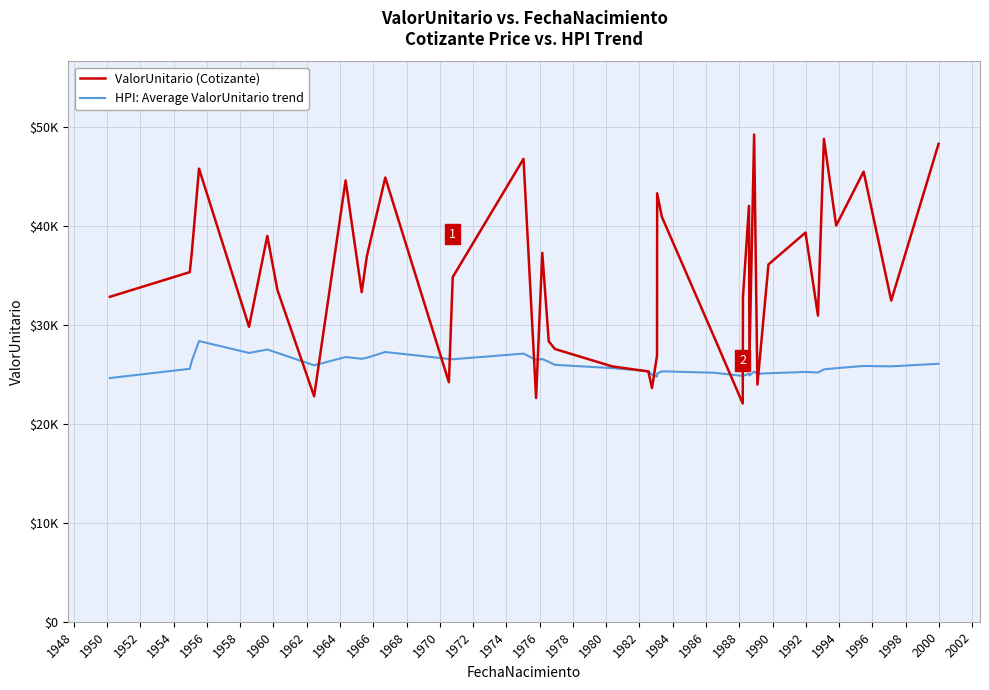

What are all the series names shown in the legend?

ValorUnitario (Cotizante), HPI: Average ValorUnitario trend